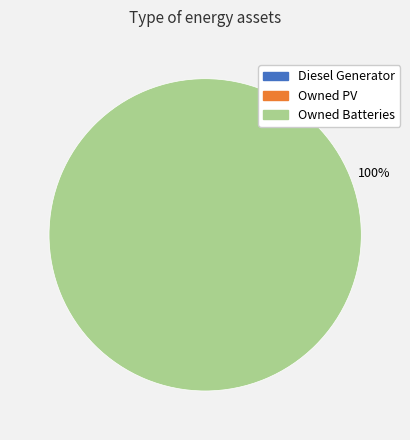

Is there a majority slice in this chart?

Yes